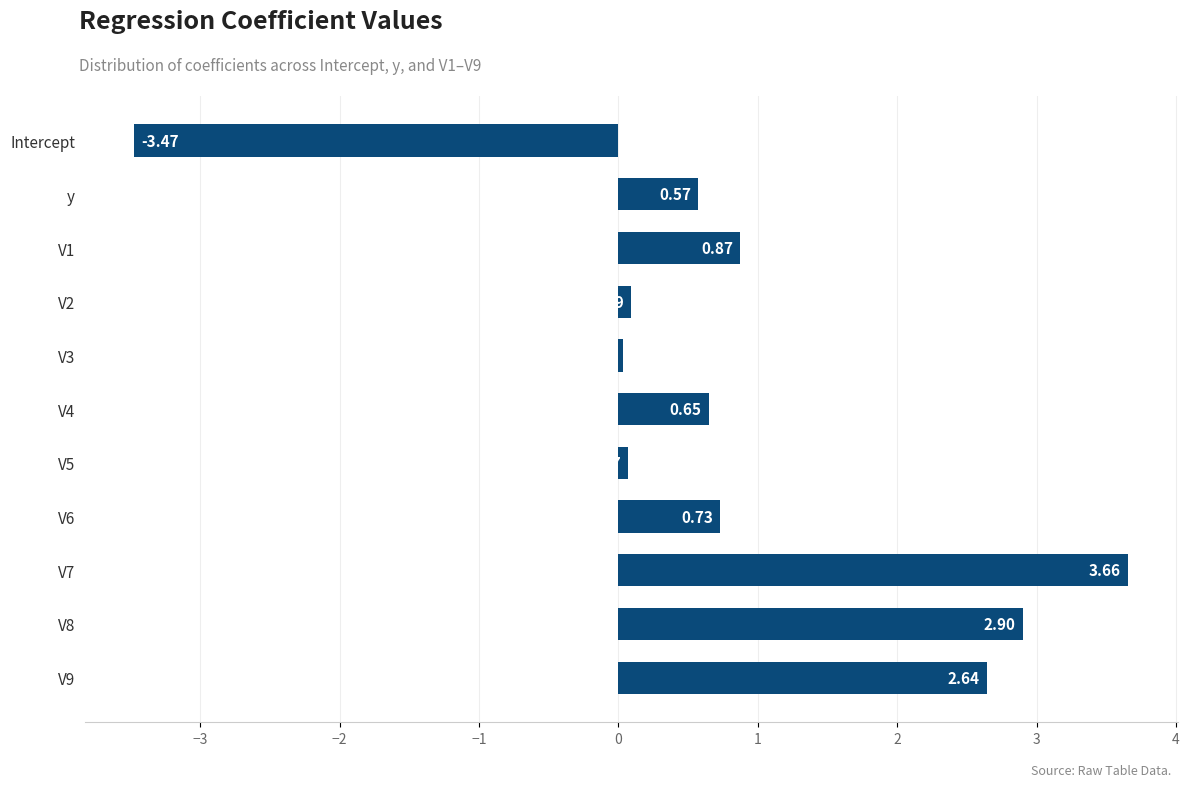

Which category has the lowest value across all series?

Intercept